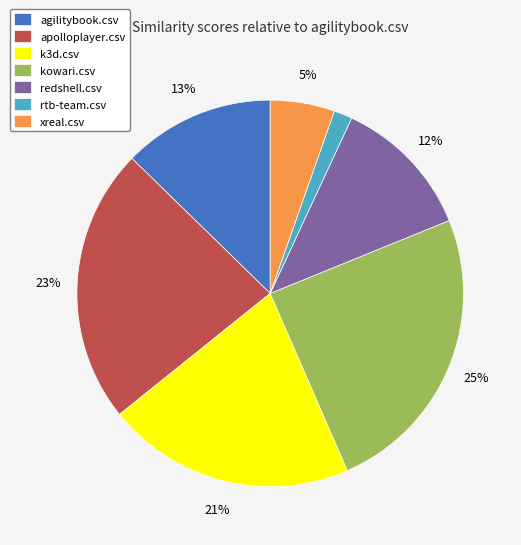

The k3d.csv slice represents 21% of the pie. True or false?

True